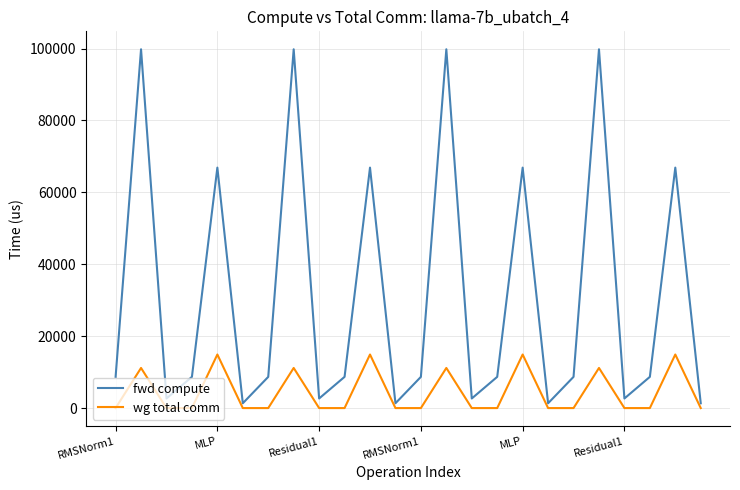

What is the maximum value for fwd compute?

99811.7